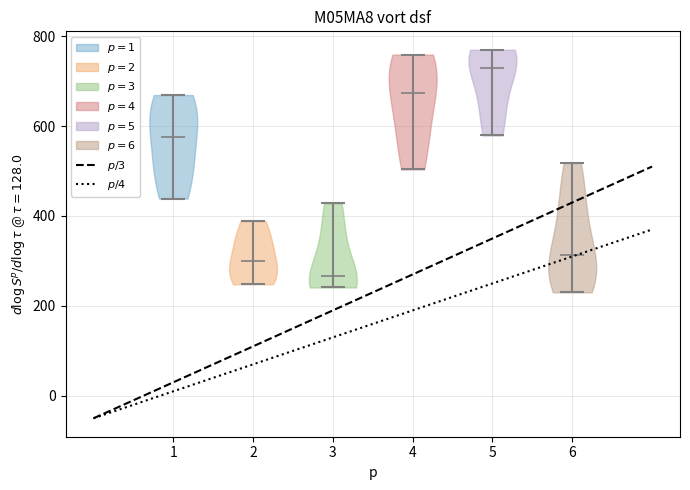

What is the highest point the violin at x = 5 reaches on the y-axis? The values are not printed on the chart, so give them approximately, as read against the axis.

760